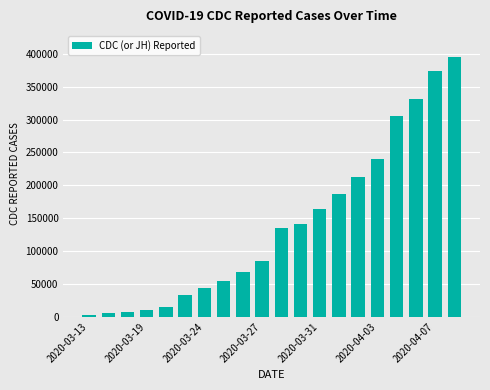

What is the maximum value shown in the chart?

395011